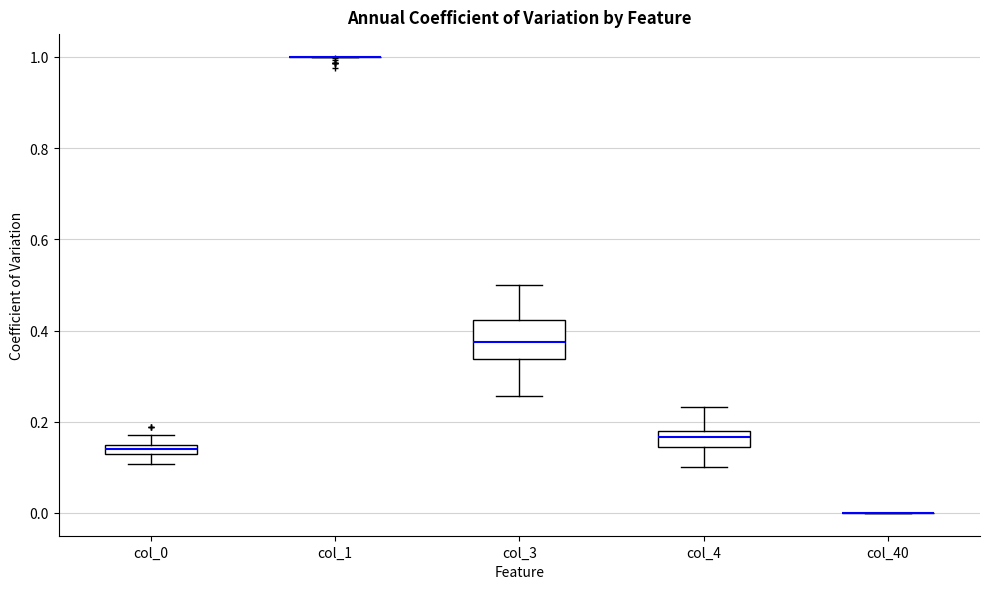

Where does the median line of the box for col_4 sit on the y-axis? The values are not printed on the chart, so give them approximately, as read against the axis.

0.16